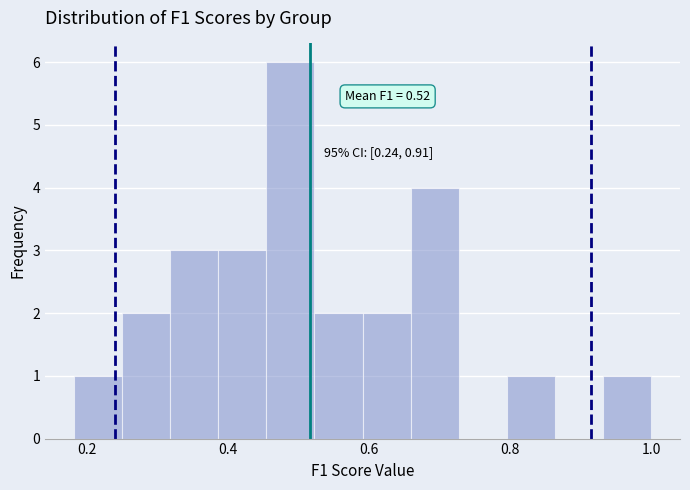

Around what value on the x-axis is the tallest bar? Give the approximate position of its centre, as read against the axis.

0.48